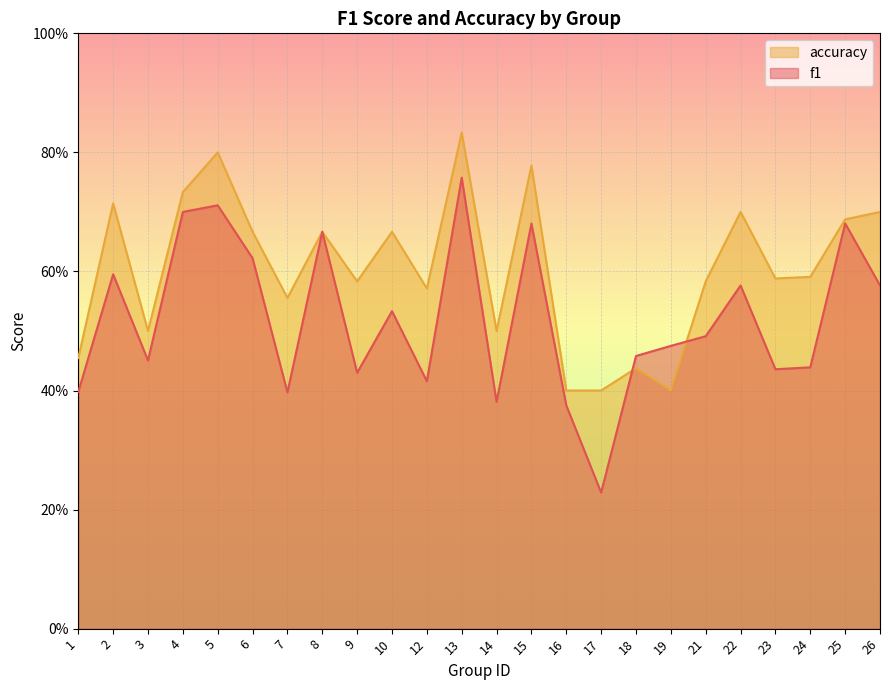

Rank the series by their average value, from highest to lowest.

accuracy, f1